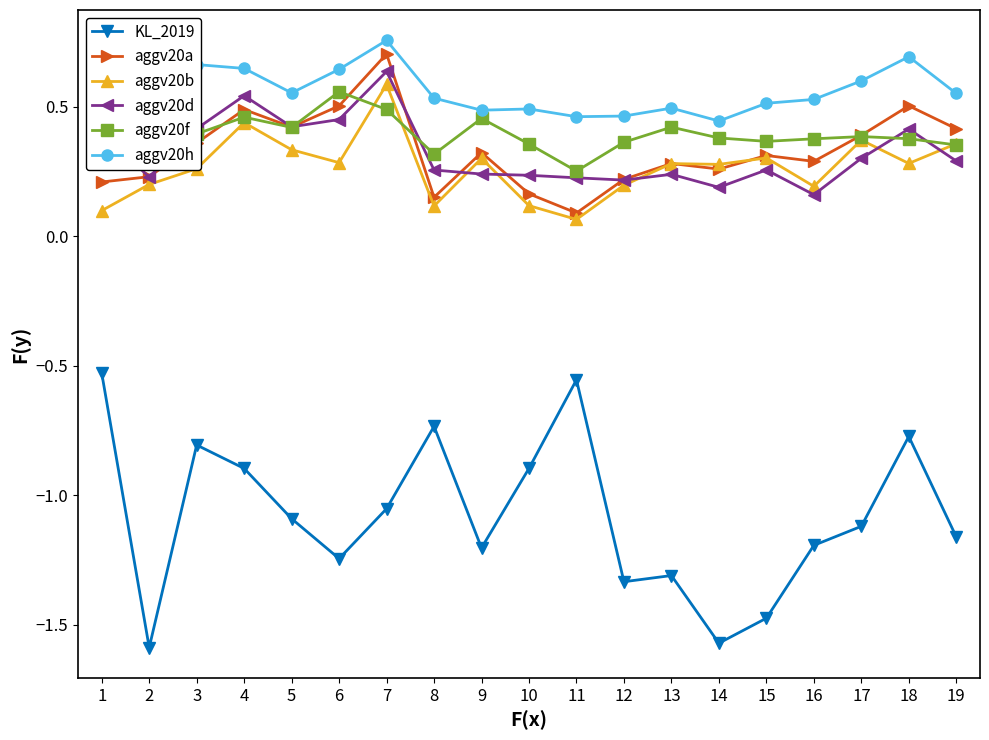

The aggv20f series shows 0.1 at 8. True or false?

False